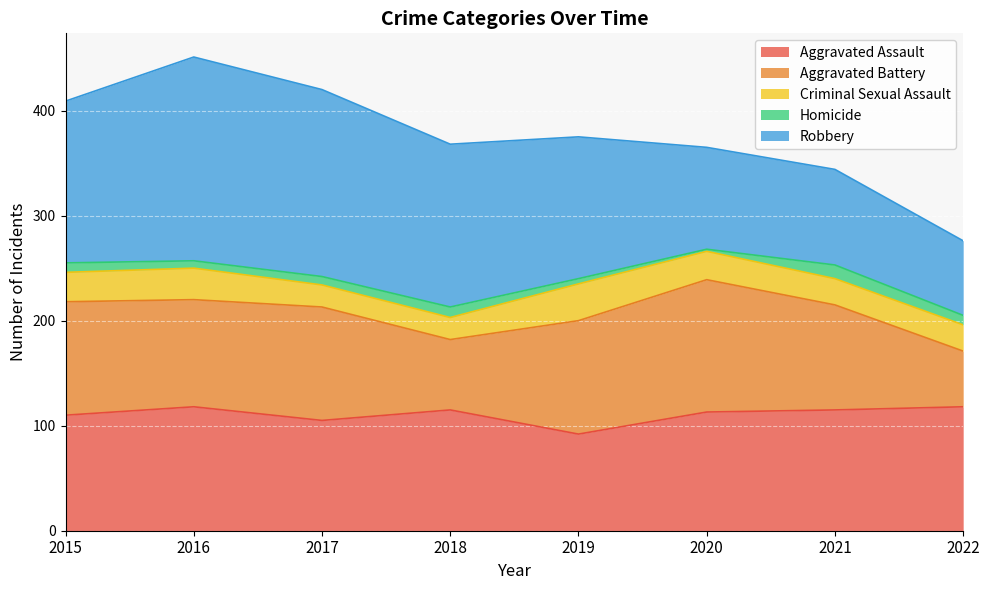

What is the minimum value for Aggravated Battery?

53